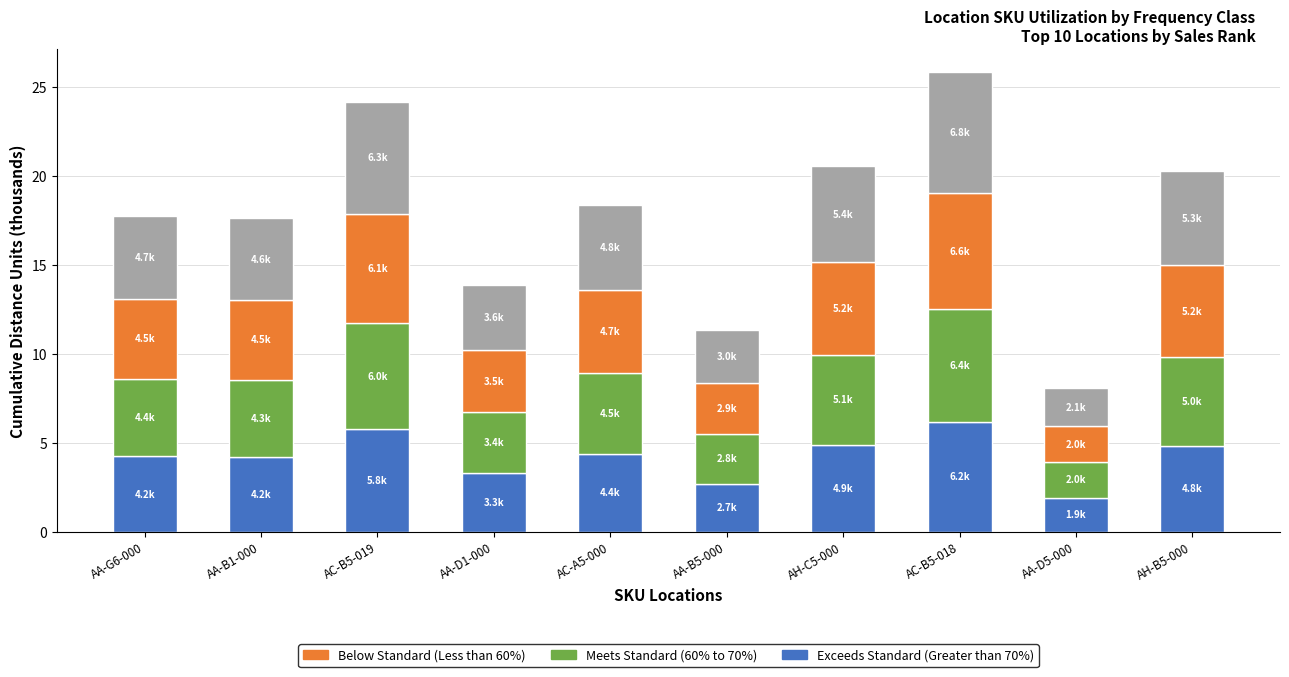

What is the total value across all series at AA-D5-000?

8.1